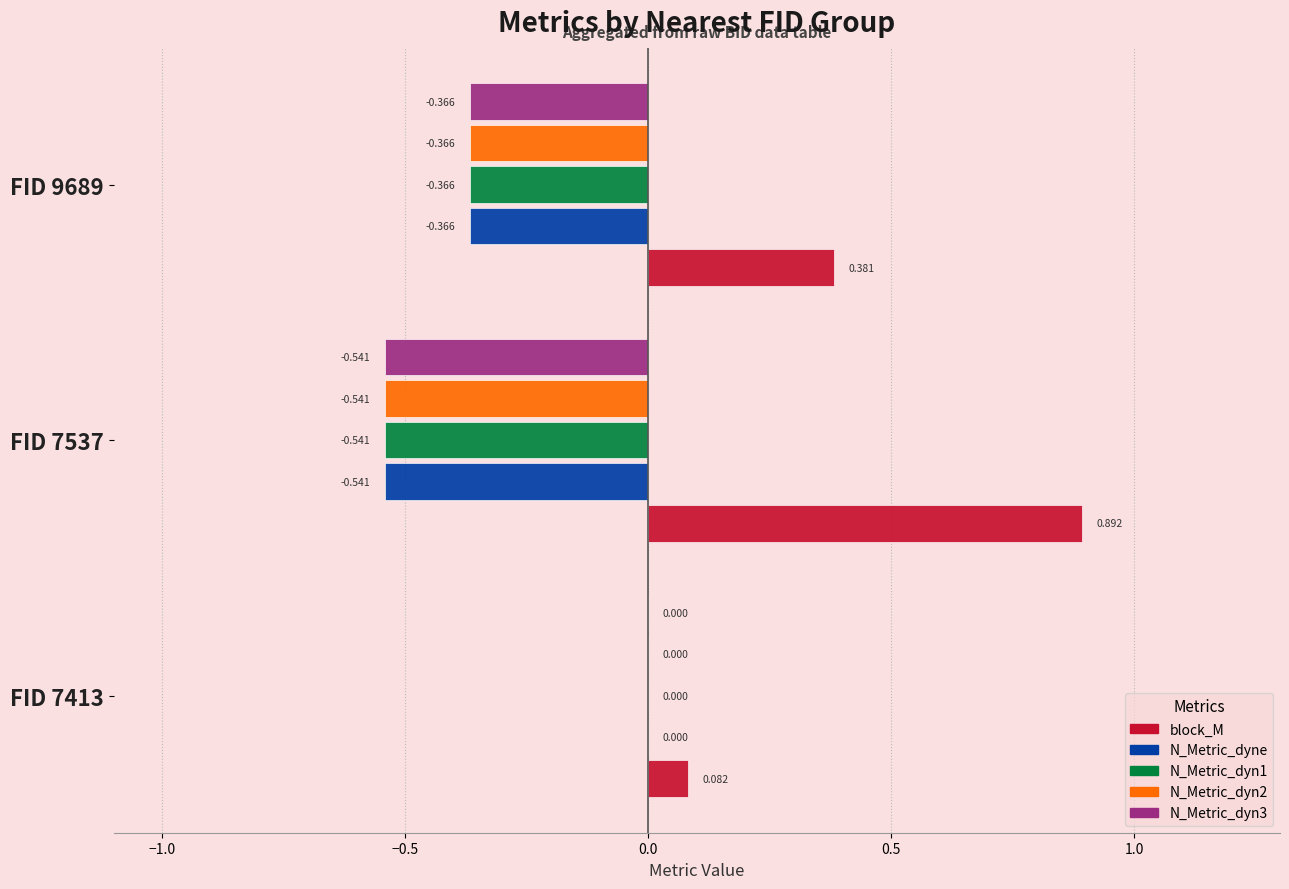

Which series changed the most between FID 7413 and FID 7537?

block_M